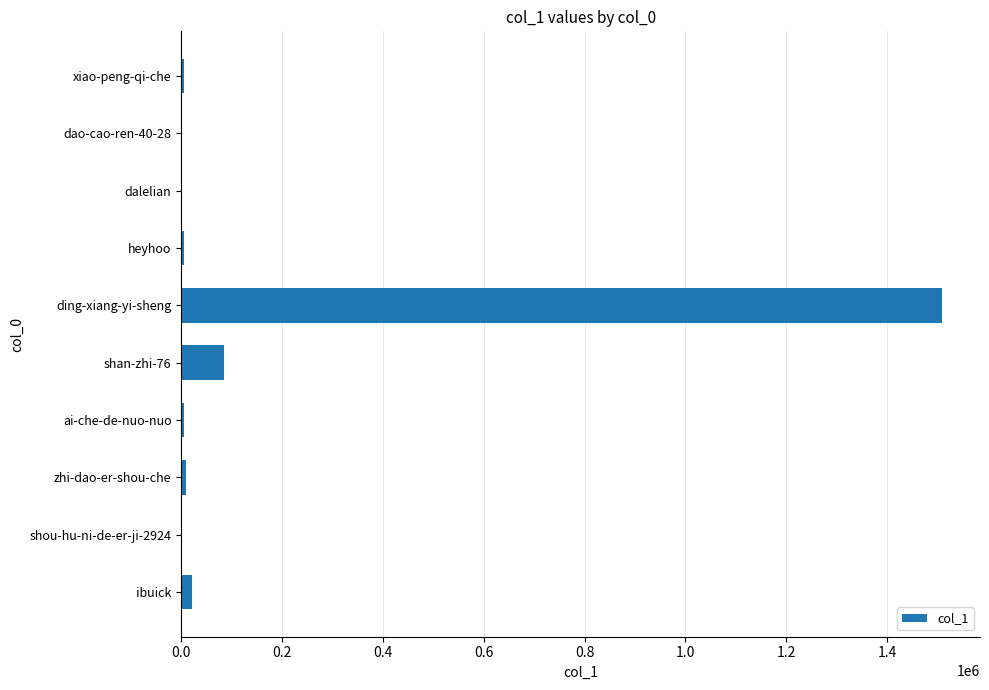

Where is the data nearest to the value 754515?

shan-zhi-76